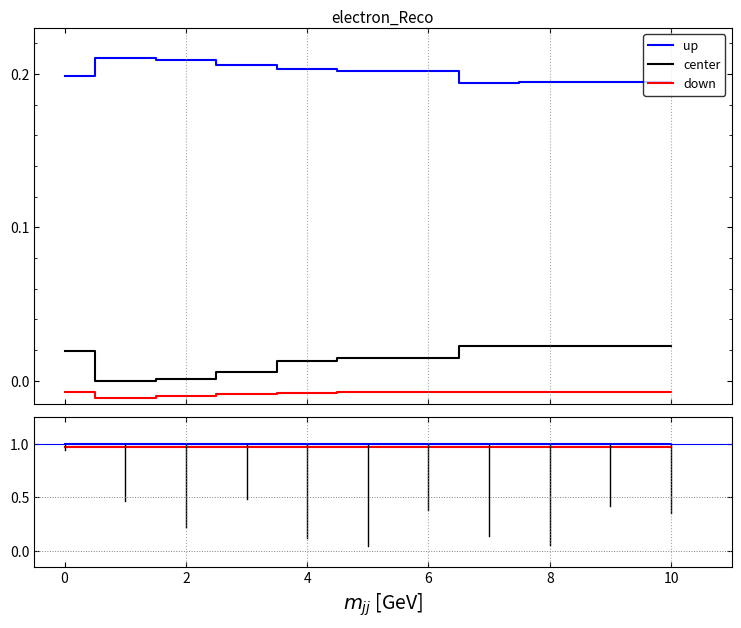

True or false: up and center cross at least once.

False